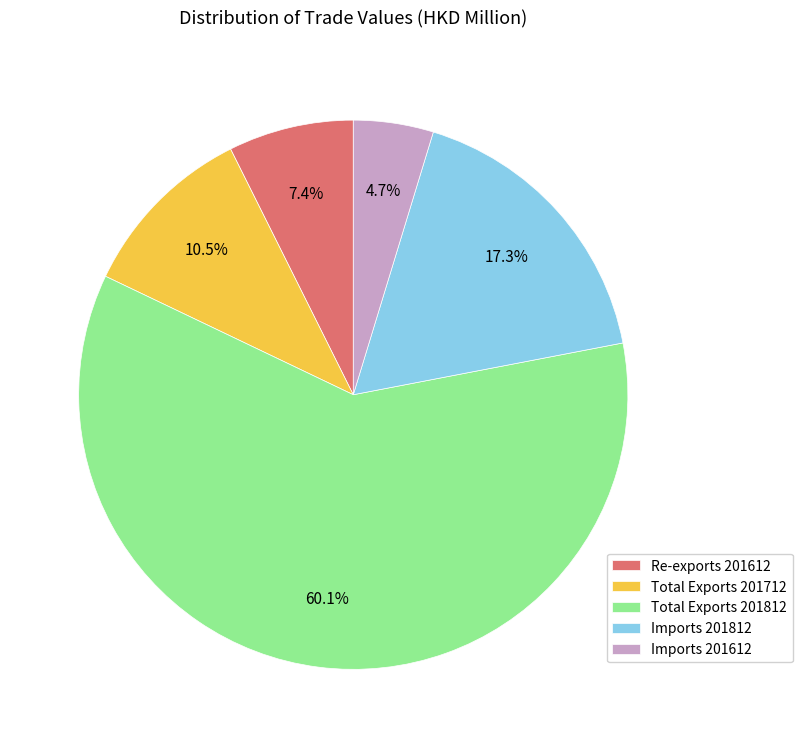

What is the majority slice?

Total Exports 201812